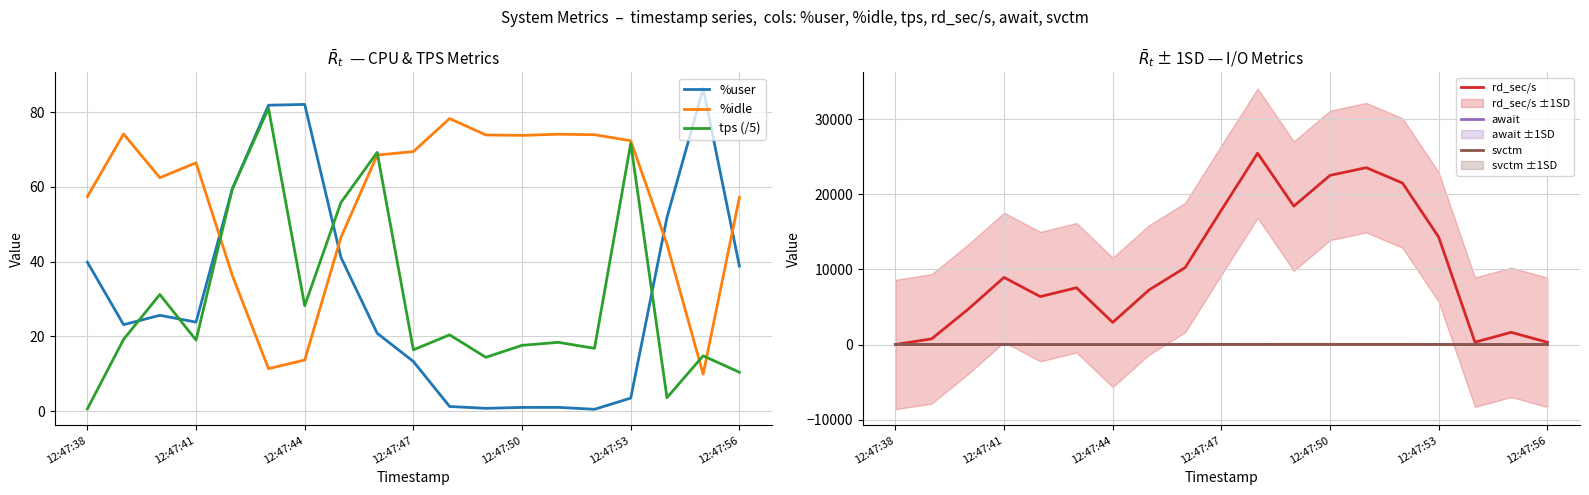

What is the difference between the maximum and second lowest values in the await series?

27.2